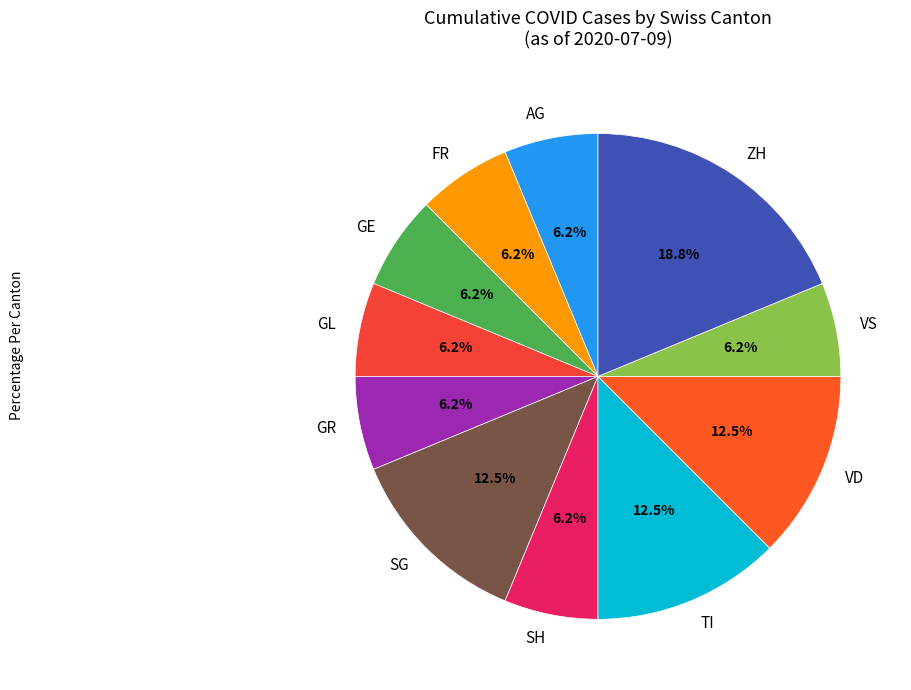

What is the largest slice in the pie chart?

ZH